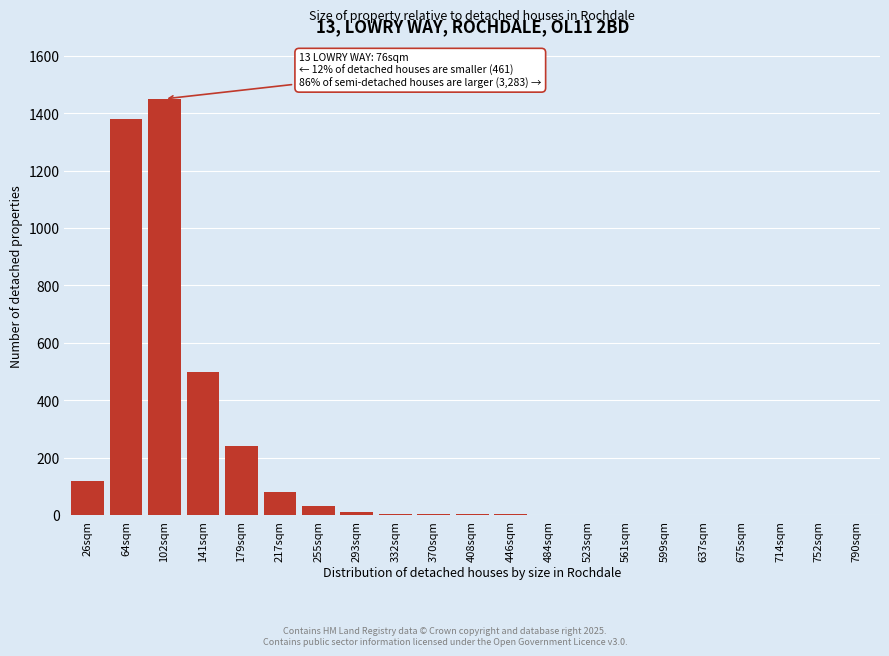

True or false: the data shows 0 at 637sqm.

True